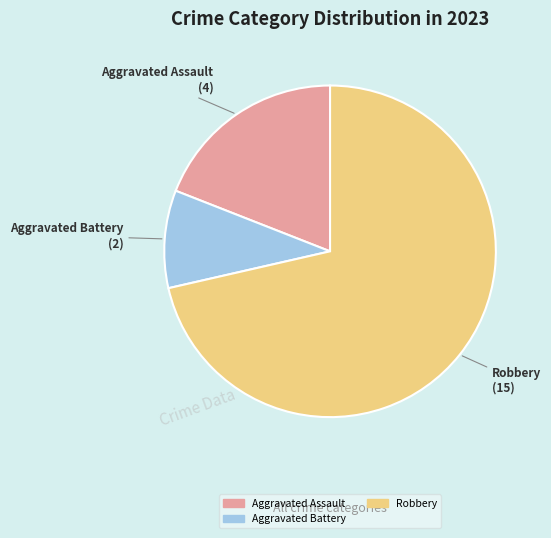

Is there any slice that represents more than half of the pie?

Yes